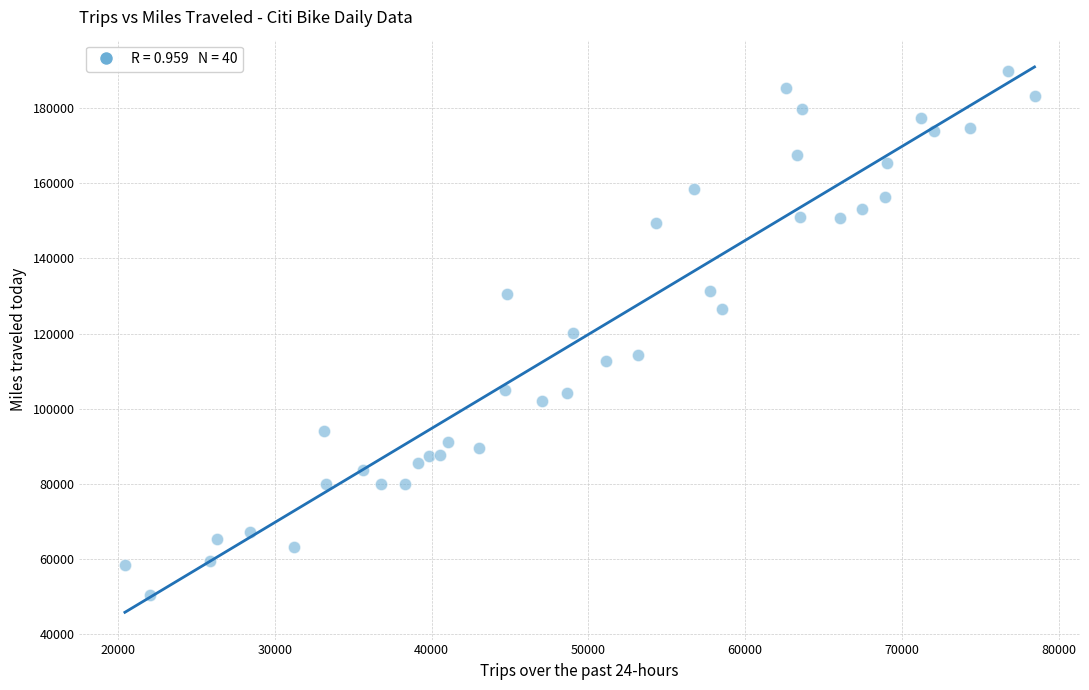

What is the range of X values (max minus min)?

58014